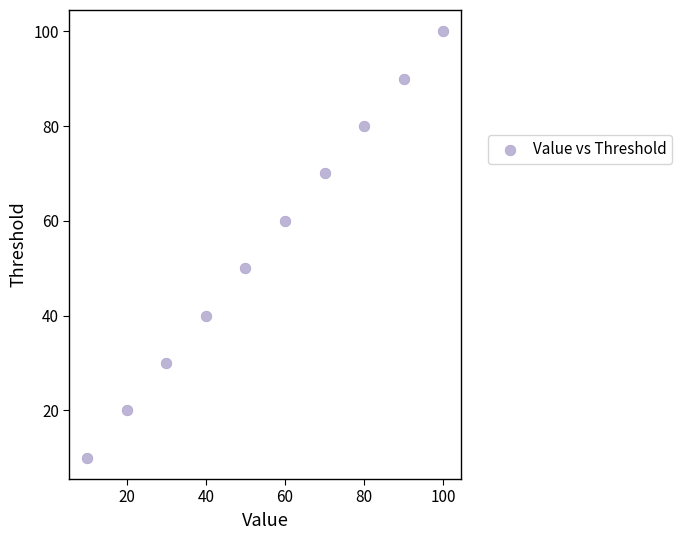

What is the range of Y values (max minus min)?

90